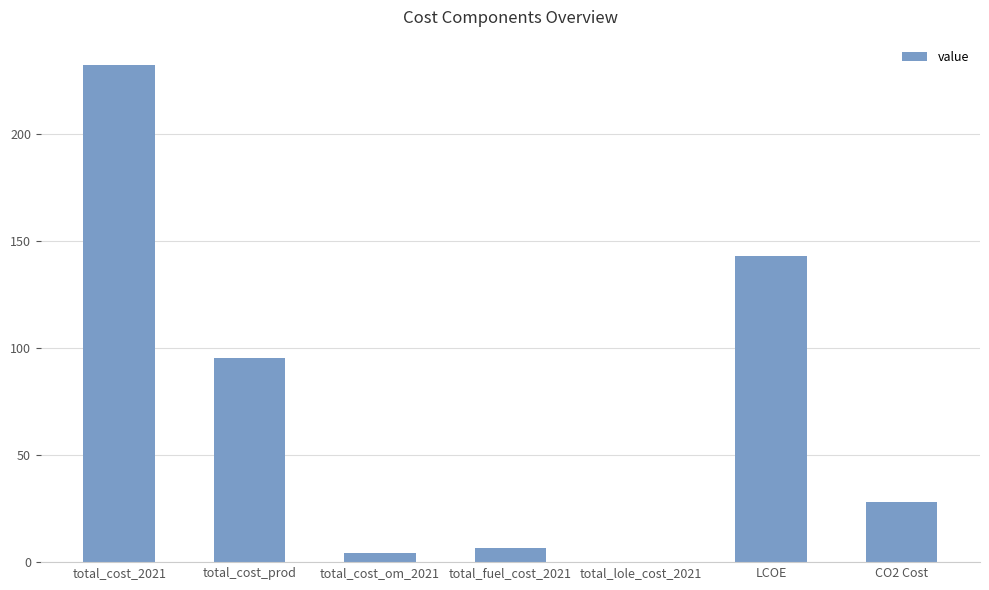

What is the sum of all values?

509.6